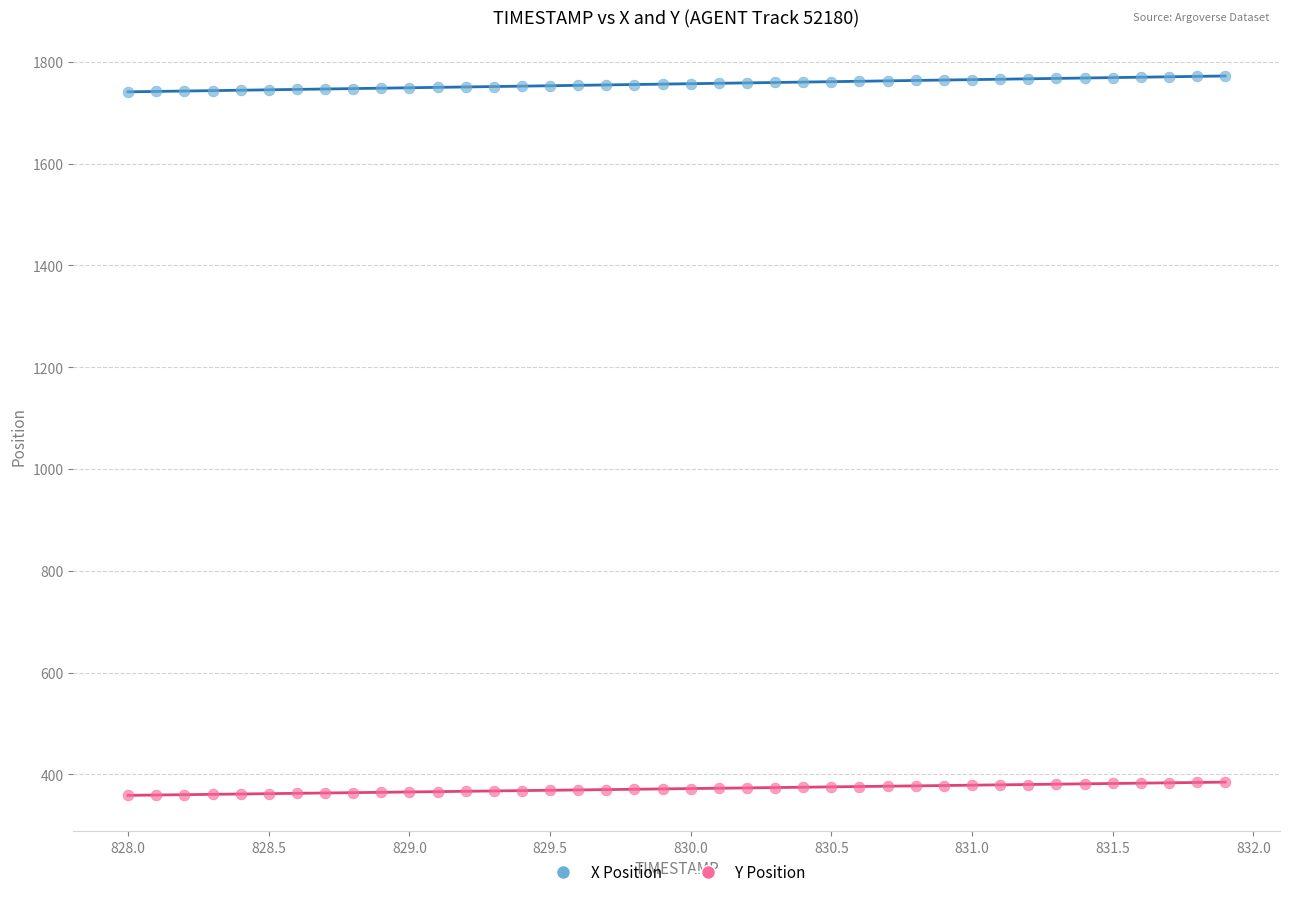

Across all data points, what is the range of Y values (max minus min)?

1413.8